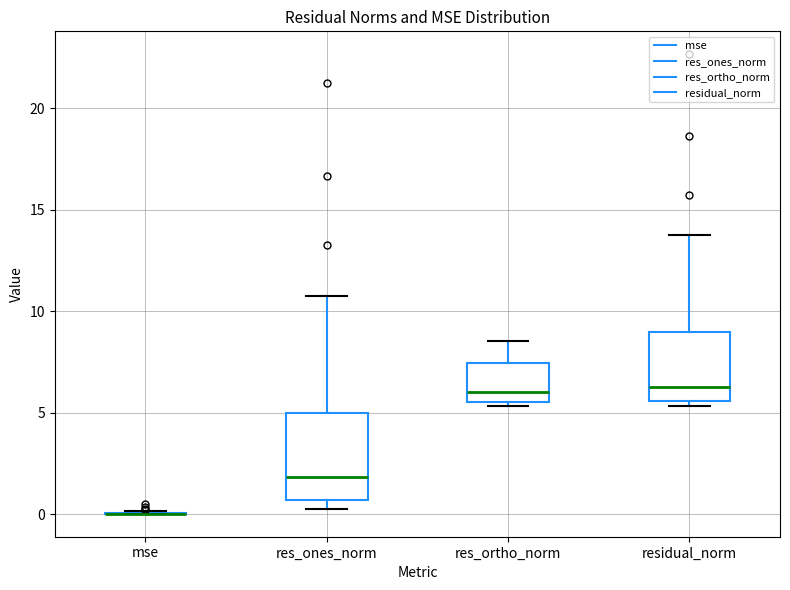

Comparing the boxes themselves (not the whiskers), which one is the tallest?

res_ones_norm